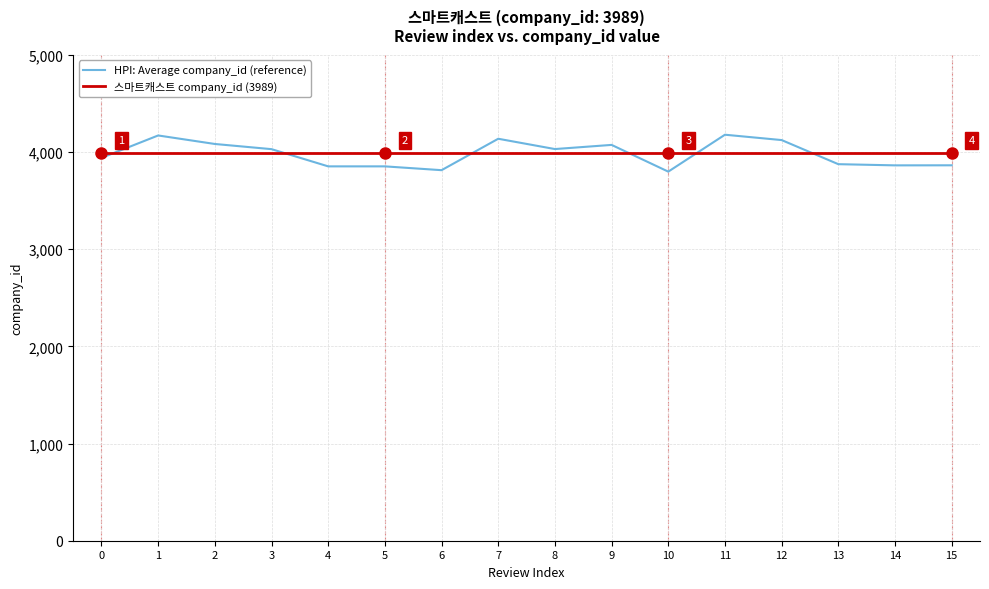

After their last crossing, which series has the higher values: 스마트캐스트 company_id (3989) or HPI: Average company_id (reference)?

스마트캐스트 company_id (3989)